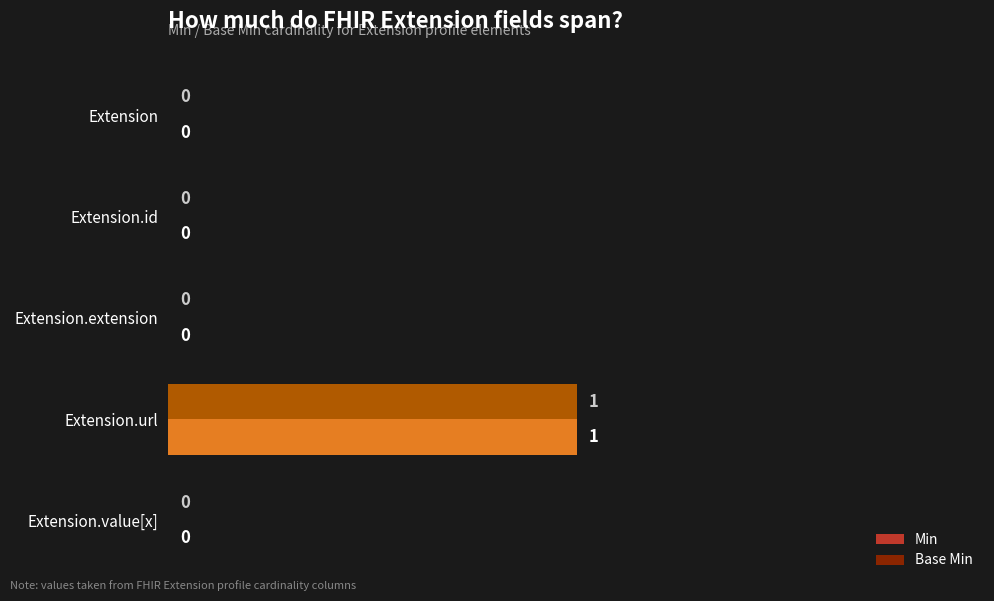

Count the number of categories in the chart.

5